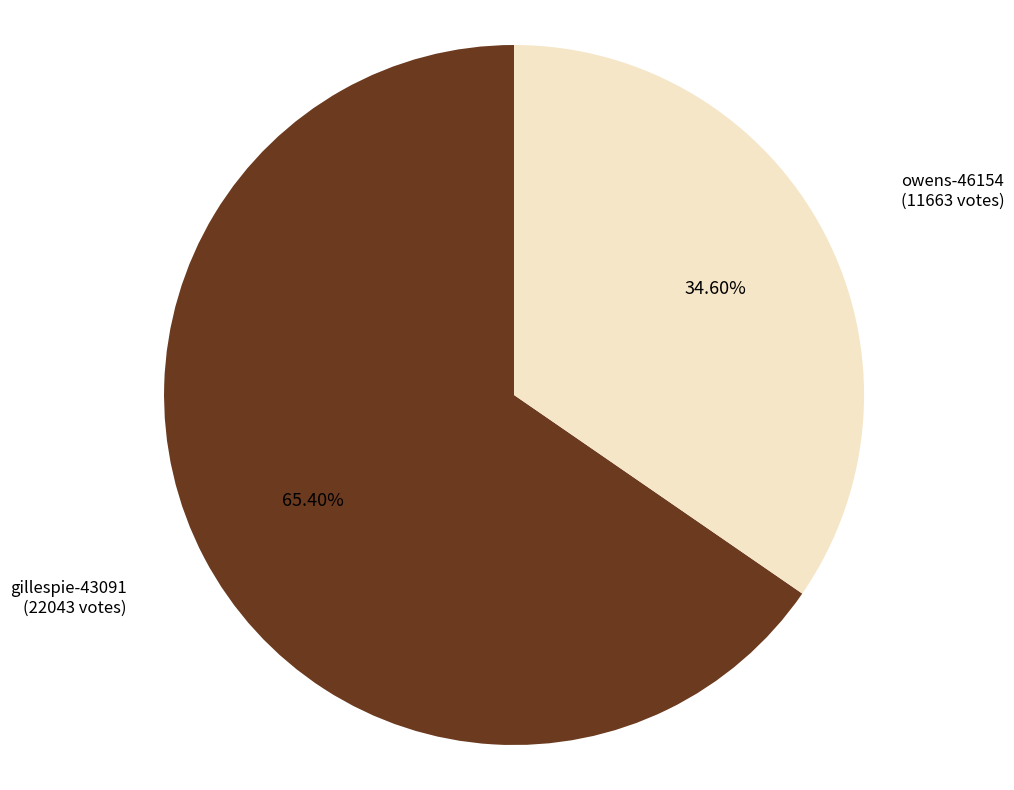

Is there any slice that represents more than half of the pie?

Yes